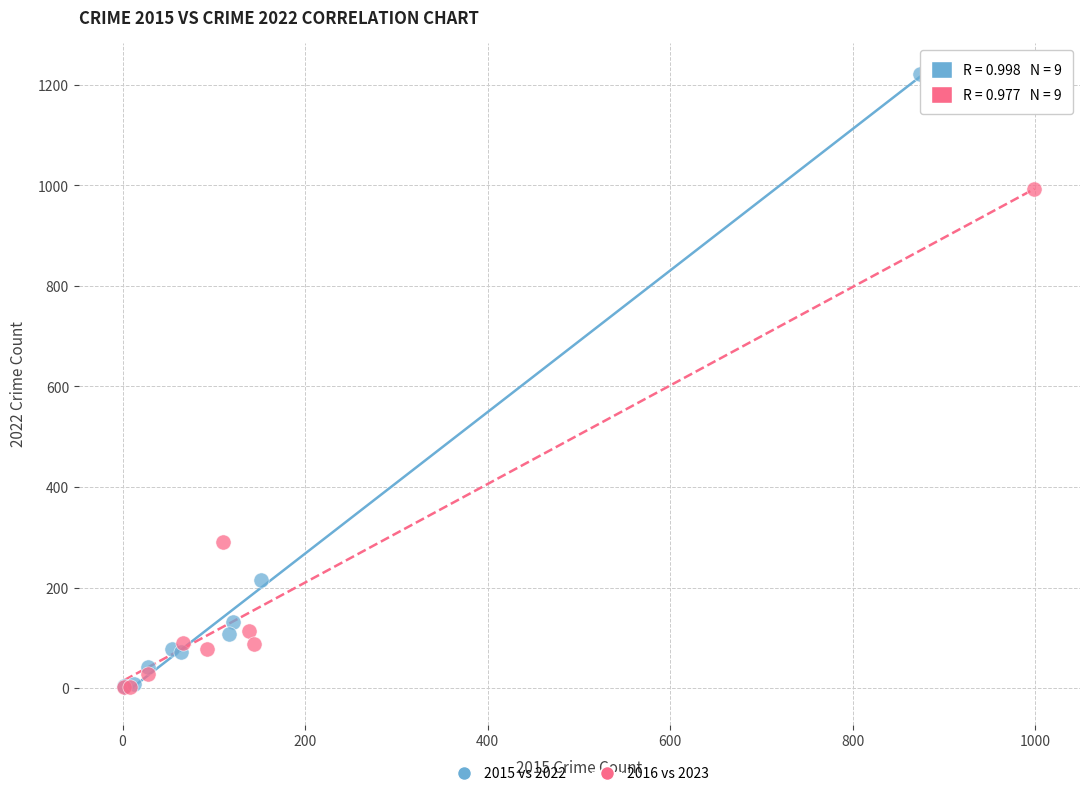

What are all the series names shown in the legend?

2015 vs 2022, 2016 vs 2023